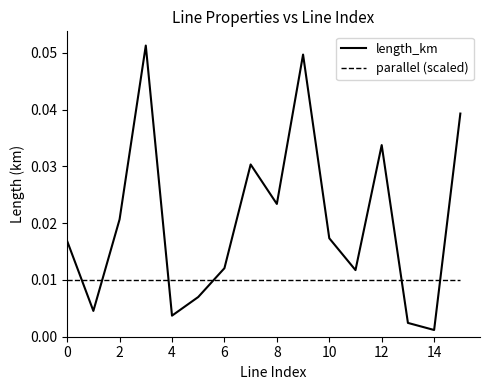

List the series in order of their peak value, lowest first.

parallel (scaled), length_km